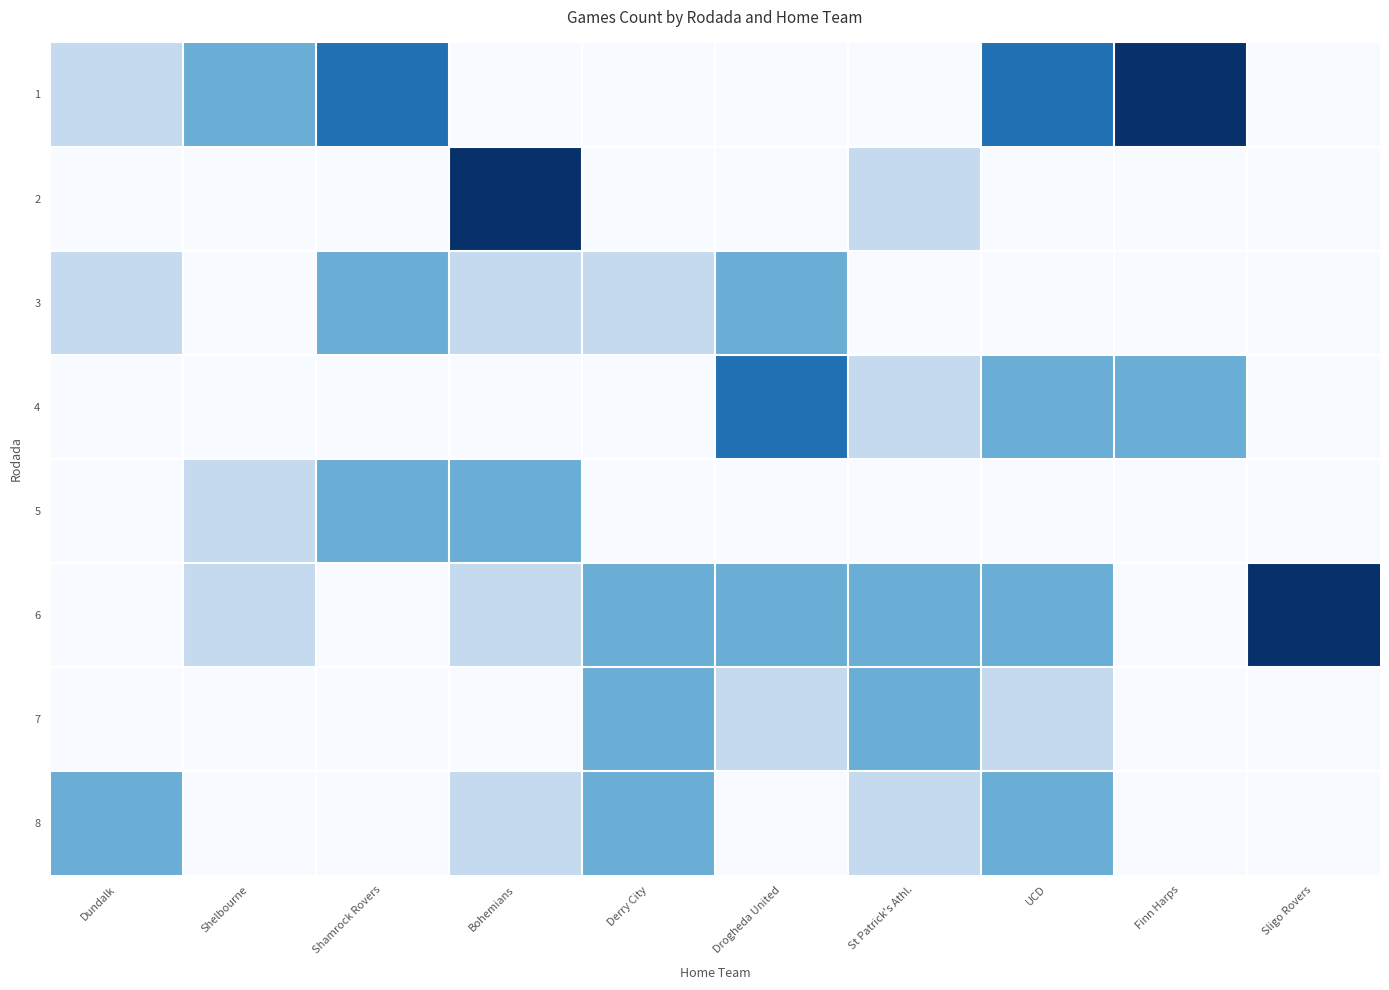

Which label corresponds to the smallest value in the chart?

Bohemians